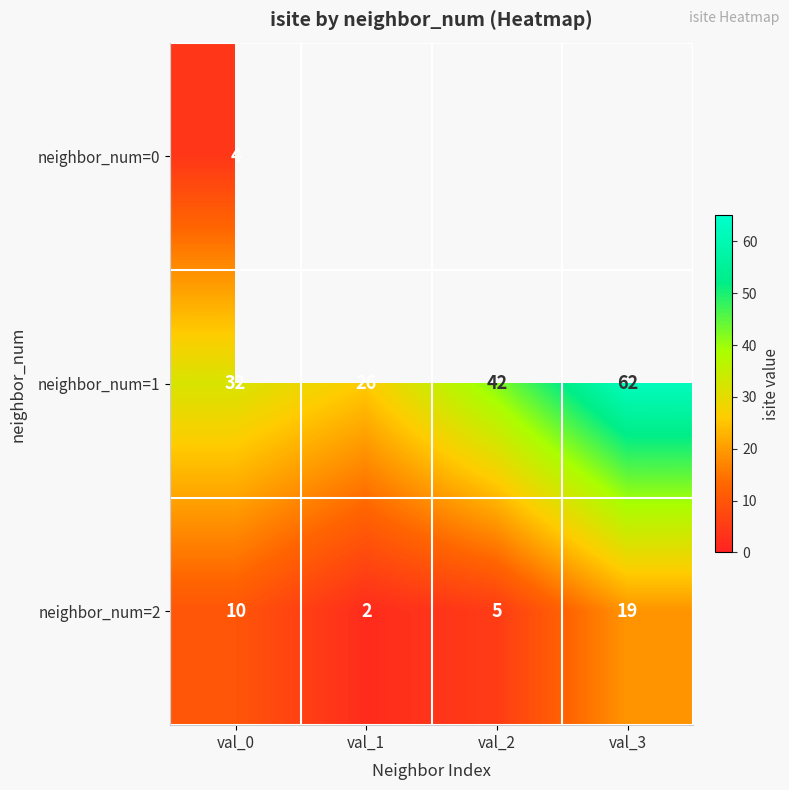

Where is neighbor_num=1 nearest to the value 44?

val_2